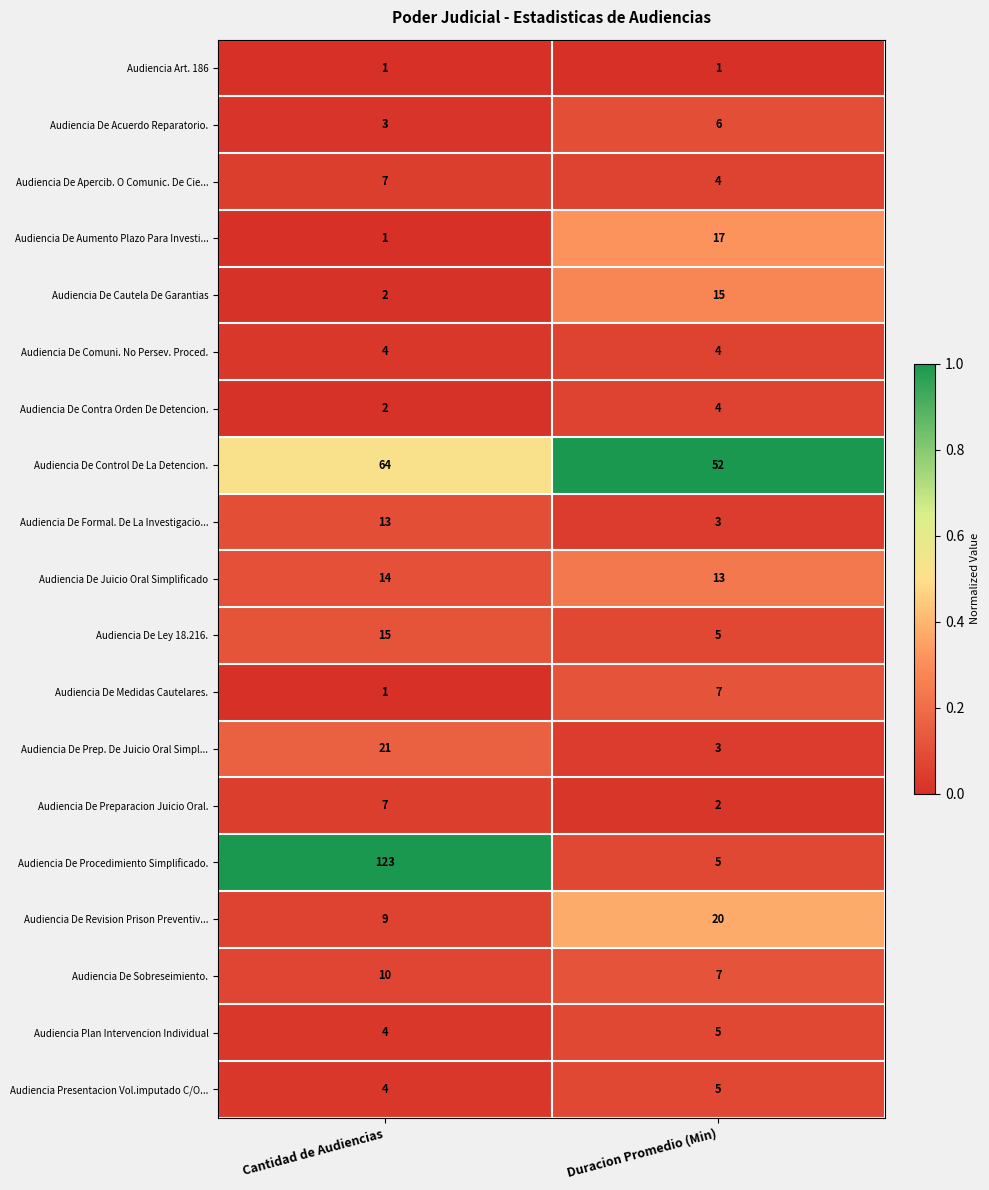

What is the sum of the Audiencia De Juicio Oral Simplificado values at Cantidad de Audiencias and Duracion Promedio (Min)?

27